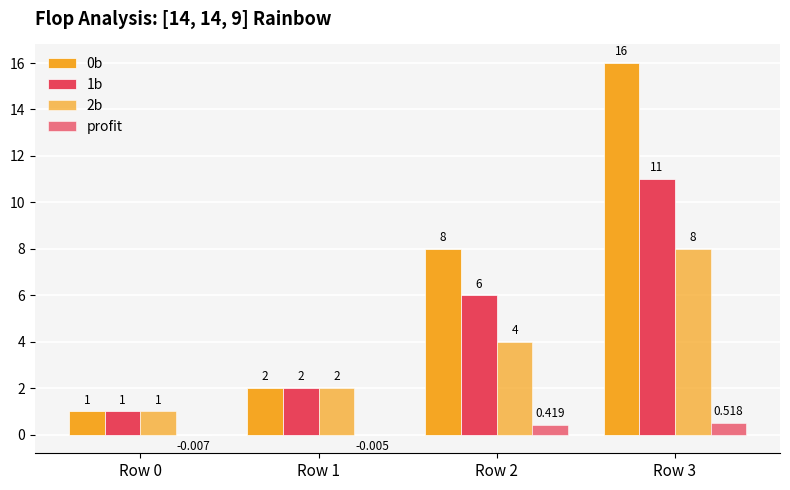

How many groups of bars are there?

4